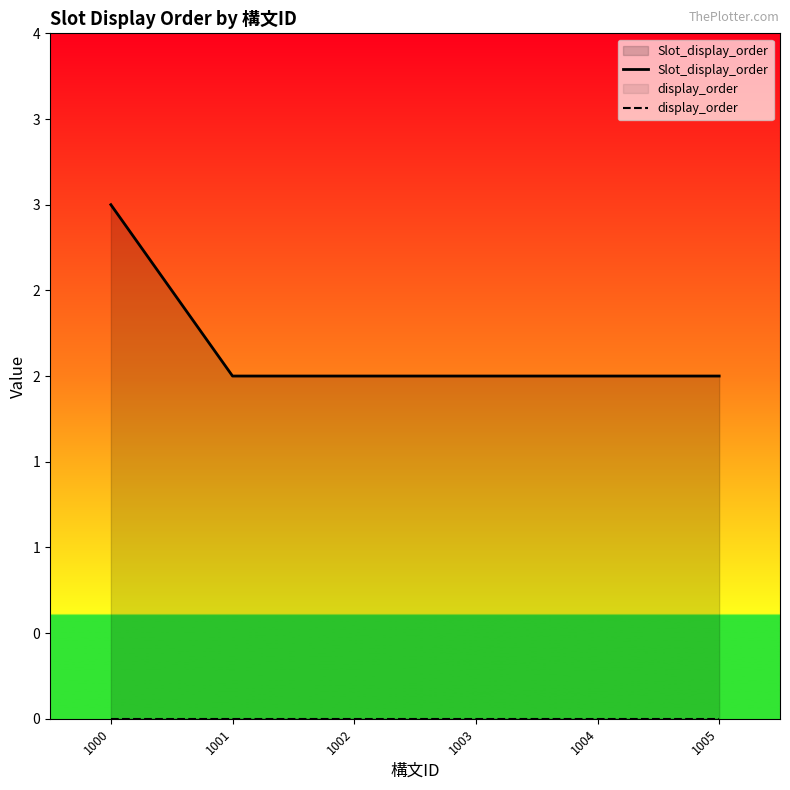

Rank the series at 1002 from lowest to highest value.

display_order, Slot_display_order